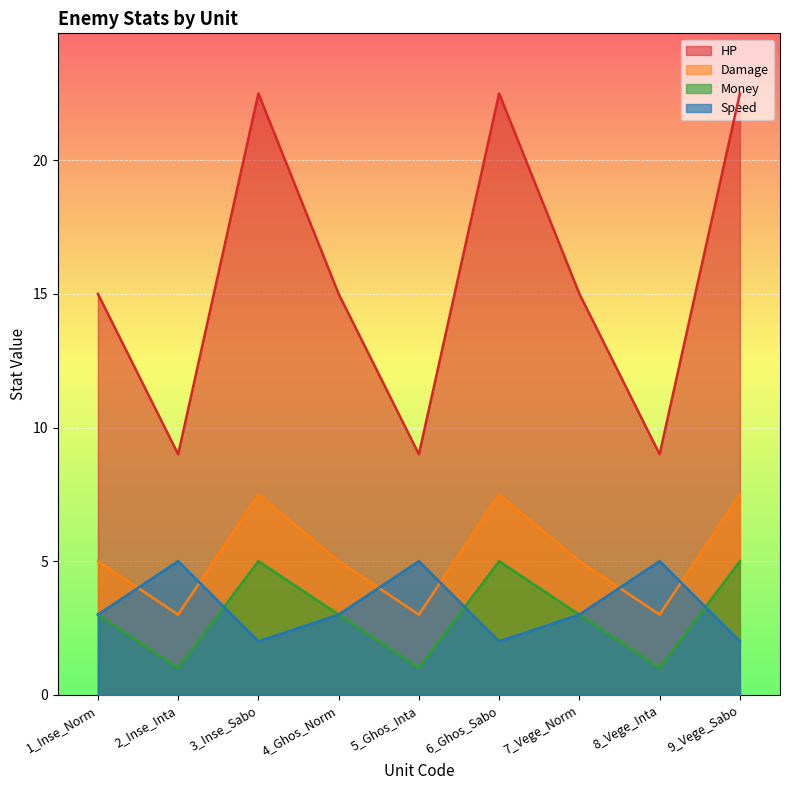

The value of Damage at 1_Inse_Norm is 2.5. True or false?

False